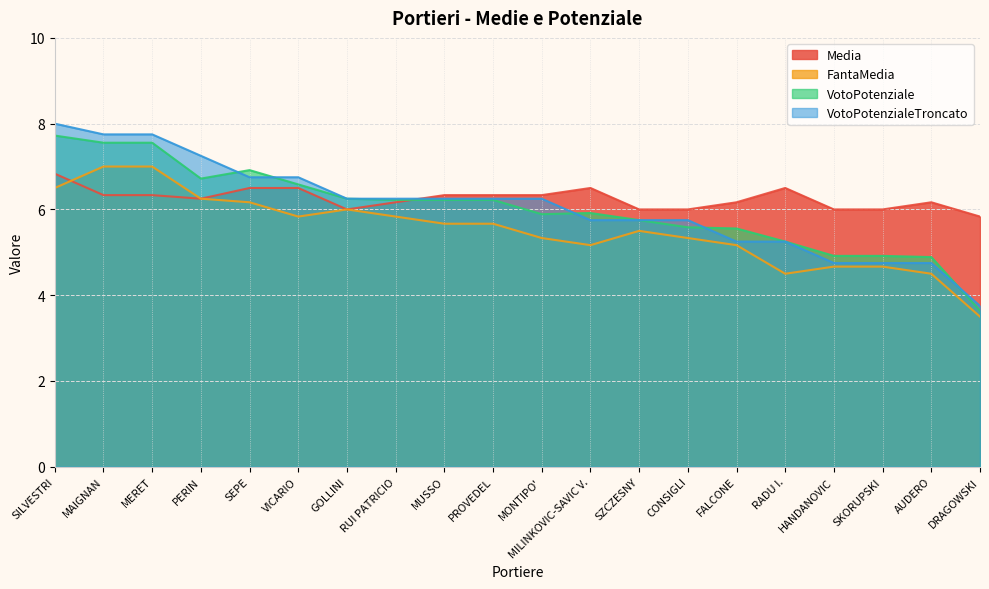

Reading right to left, what are all the values shown in this chart?

Media: DRAGOWSKI=5.8	AUDERO=6.2	SKORUPSKI=6.0	HANDANOVIC=6.0	RADU I.=6.5	FALCONE=6.2	CONSIGLI=6.0	SZCZESNY=6.0	MILINKOVIC-SAVIC V.=6.5	MONTIPO'=6.3	PROVEDEL=6.3	MUSSO=6.3	RUI PATRICIO=6.2	GOLLINI=6.0	VICARIO=6.5	SEPE=6.5	PERIN=6.2	MERET=6.3	MAIGNAN=6.3	SILVESTRI=6.8
FantaMedia: DRAGOWSKI=3.5	AUDERO=4.5	SKORUPSKI=4.7	HANDANOVIC=4.7	RADU I.=4.5	FALCONE=5.2	CONSIGLI=5.3	SZCZESNY=5.5	MILINKOVIC-SAVIC V.=5.2	MONTIPO'=5.3	PROVEDEL=5.7	MUSSO=5.7	RUI PATRICIO=5.8	GOLLINI=6.0	VICARIO=5.8	SEPE=6.2	PERIN=6.2	MERET=7.0	MAIGNAN=7.0	SILVESTRI=6.5
VotoPotenziale: DRAGOWSKI=3.6	AUDERO=4.9	SKORUPSKI=4.9	HANDANOVIC=4.9	RADU I.=5.2	FALCONE=5.6	CONSIGLI=5.6	SZCZESNY=5.8	MILINKOVIC-SAVIC V.=5.9	MONTIPO'=5.9	PROVEDEL=6.2	MUSSO=6.2	RUI PATRICIO=6.2	GOLLINI=6.2	VICARIO=6.6	SEPE=6.9	PERIN=6.7	MERET=7.6	MAIGNAN=7.6	SILVESTRI=7.7
VotoPotenzialeTroncato: DRAGOWSKI=3.8	AUDERO=4.8	SKORUPSKI=4.8	HANDANOVIC=4.8	RADU I.=5.2	FALCONE=5.2	CONSIGLI=5.8	SZCZESNY=5.8	MILINKOVIC-SAVIC V.=5.8	MONTIPO'=6.2	PROVEDEL=6.2	MUSSO=6.2	RUI PATRICIO=6.2	GOLLINI=6.2	VICARIO=6.8	SEPE=6.8	PERIN=7.2	MERET=7.8	MAIGNAN=7.8	SILVESTRI=8.0